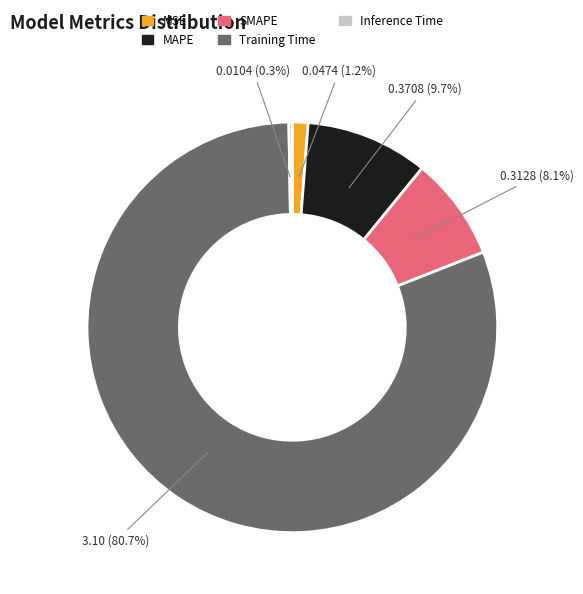

Which has a higher value, Training Time or MAPE?

Training Time